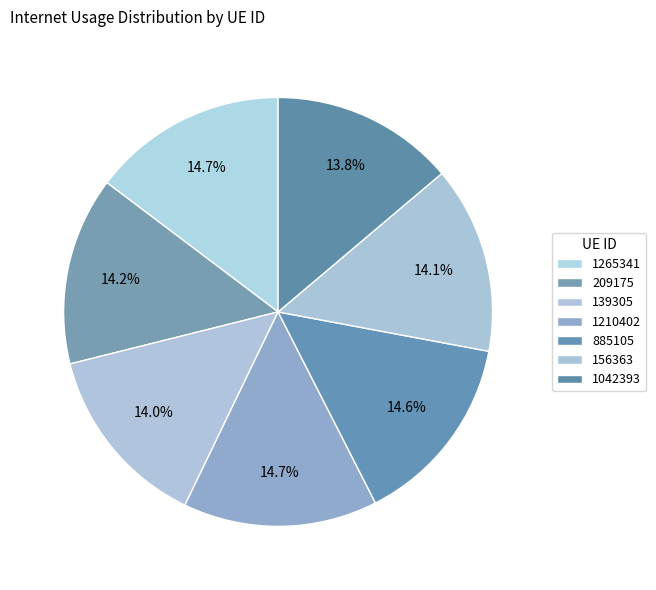

To the nearest percent, what portion does 1042393 represent?

14%